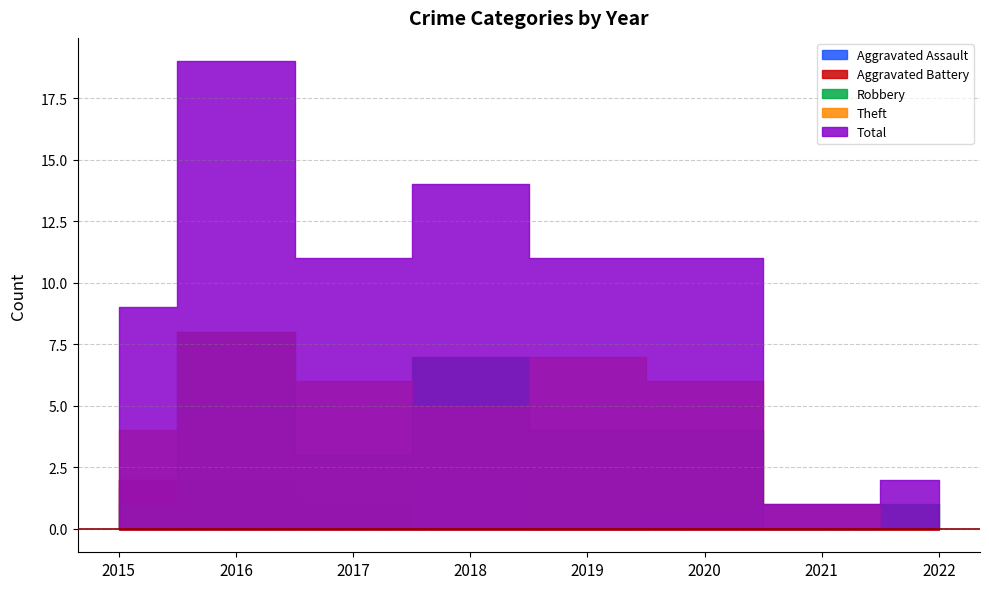

Reading right to left, list all the values displayed in this chart.

Aggravated Assault: 2022=0	2021=0	2020=1	2019=0	2018=2	2017=1	2016=1	2015=2
Aggravated Battery: 2022=0	2021=0	2020=0	2019=0	2018=0	2017=1	2016=2	2015=2
Robbery: 2022=1	2021=0	2020=4	2019=4	2018=7	2017=3	2016=8	2015=1
Theft: 2022=0	2021=1	2020=6	2019=7	2018=5	2017=6	2016=8	2015=4
Total: 2022=2	2021=1	2020=11	2019=11	2018=14	2017=11	2016=19	2015=9